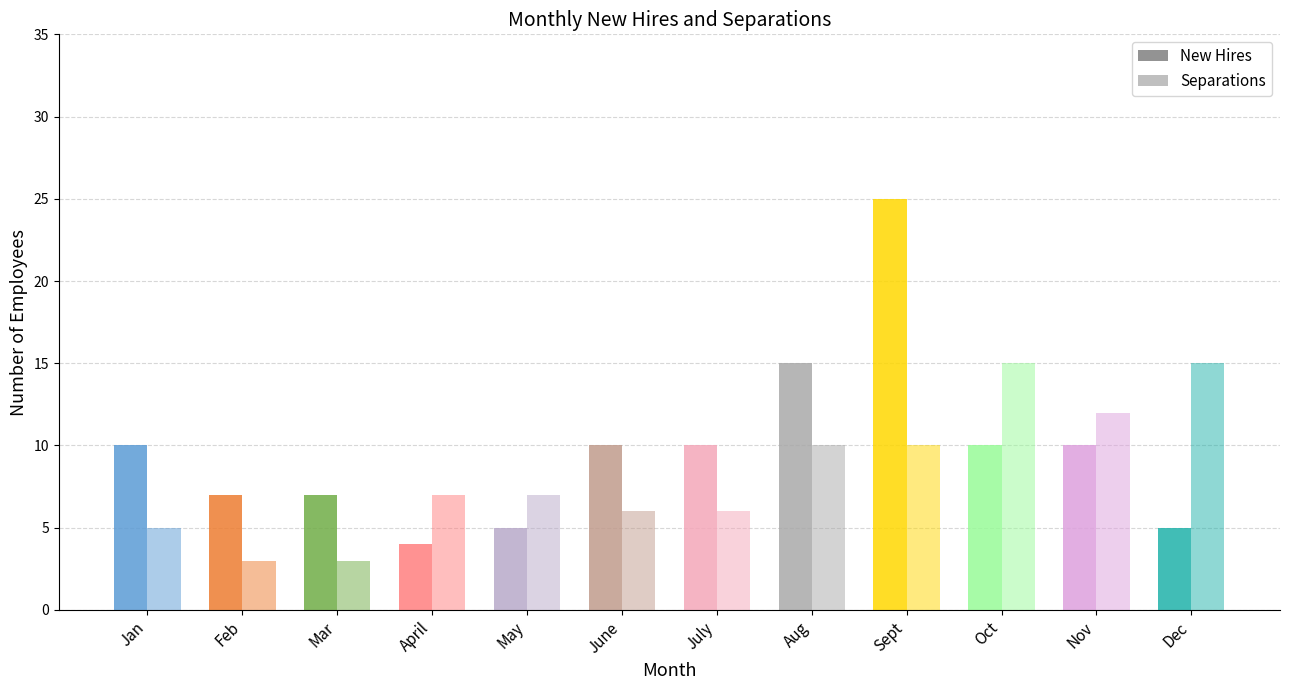

Rank the series by their maximum value, from highest to lowest.

New Hires, Separations